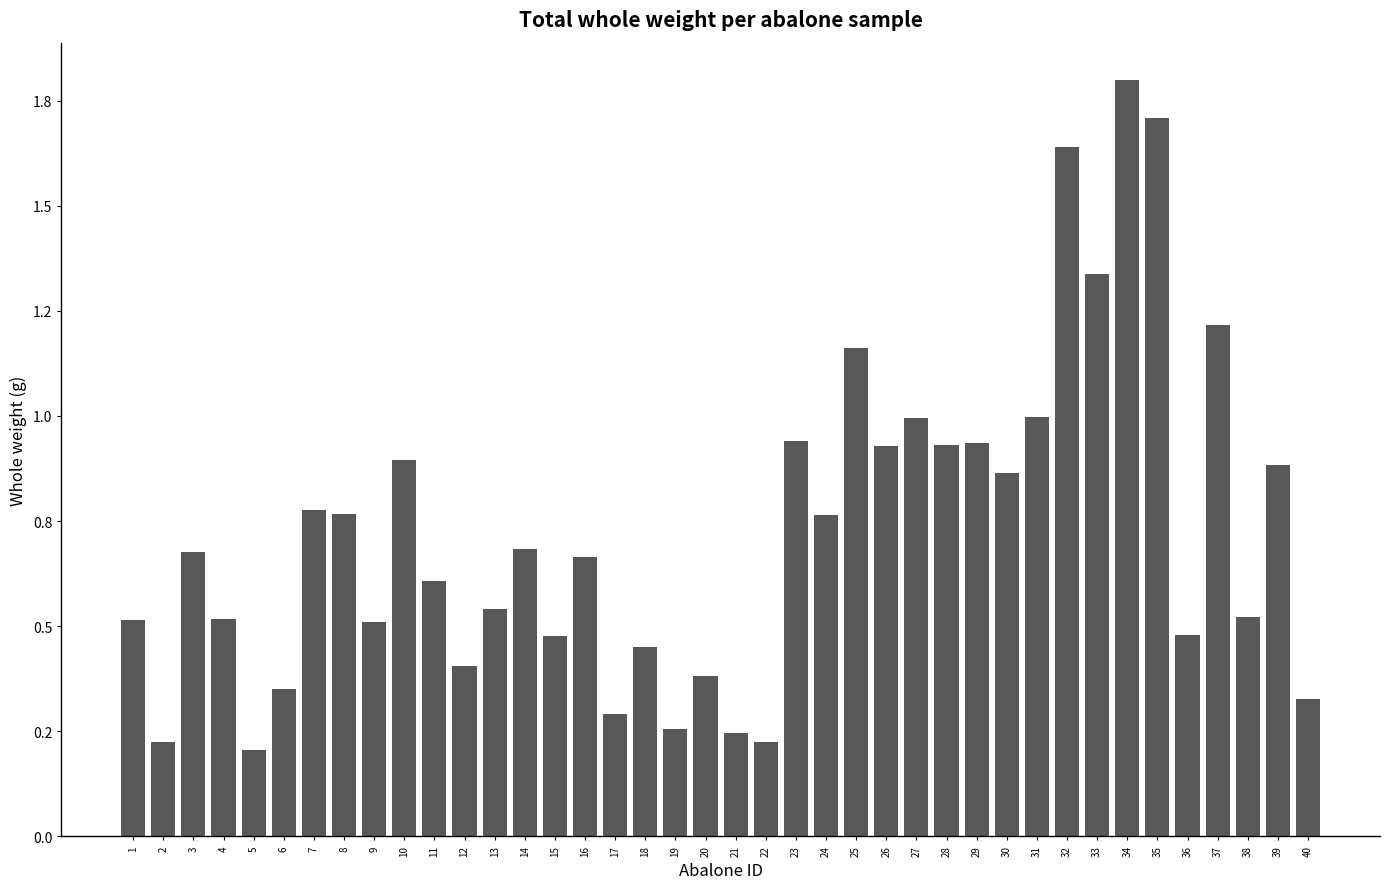

Are the bars horizontal?

No